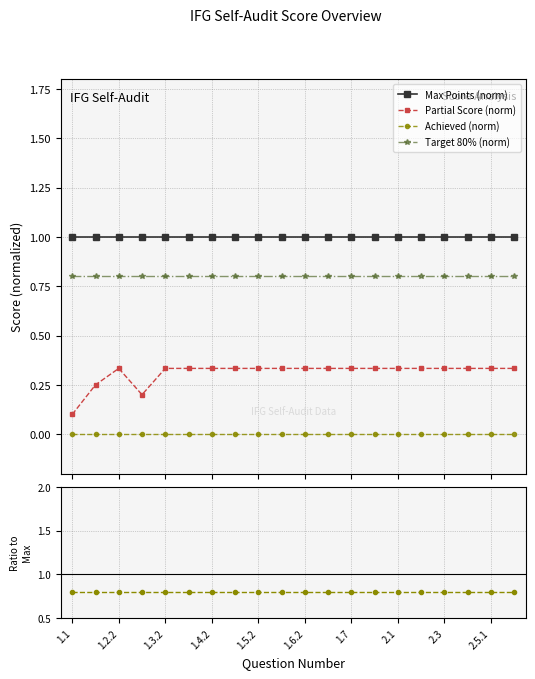

Is this an area chart (filled region under the line)?

No